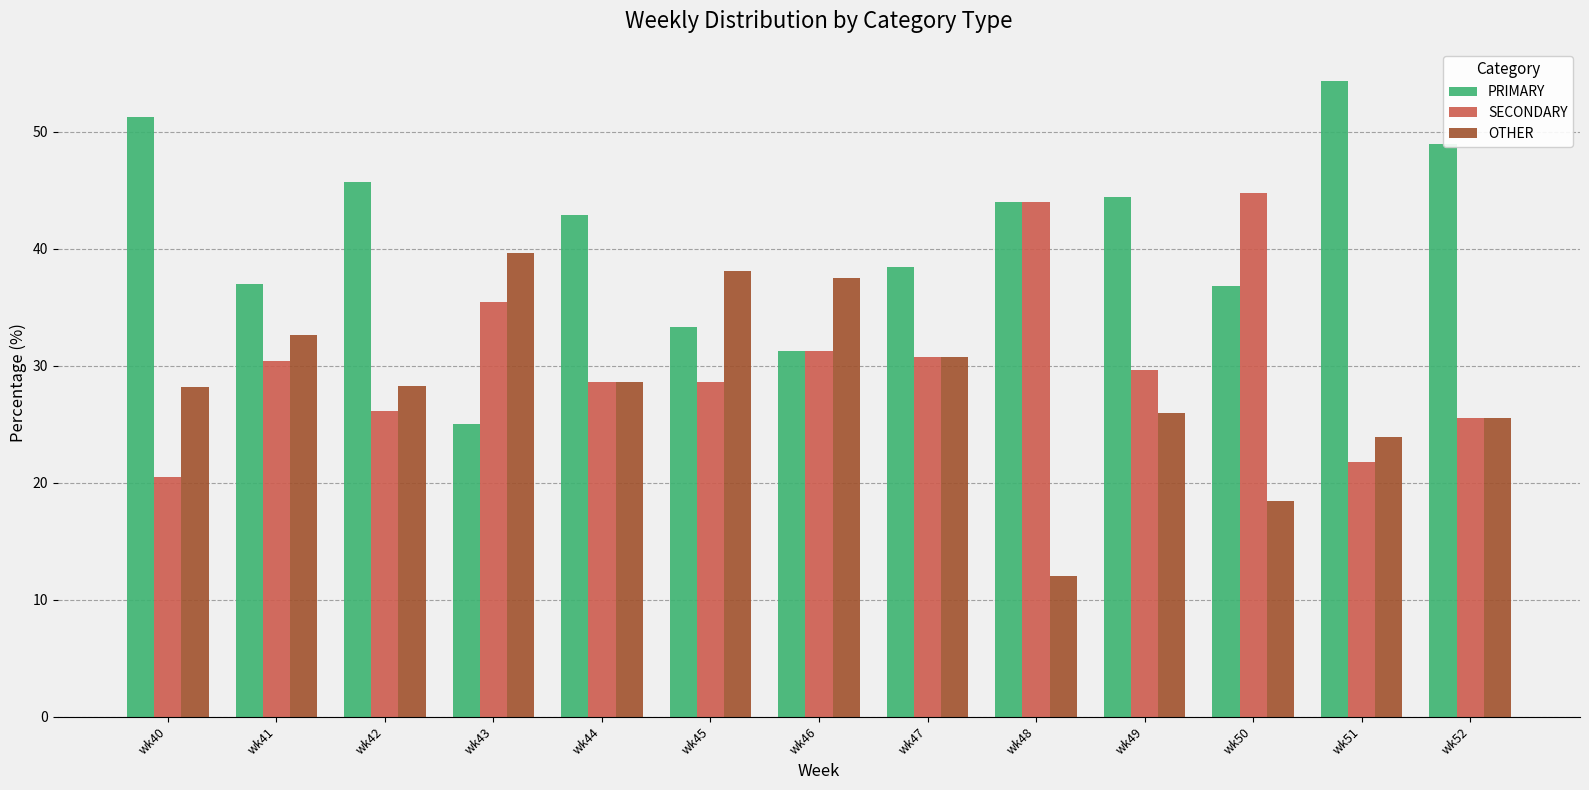

Rank the series by their average value, from lowest to highest.

OTHER, SECONDARY, PRIMARY